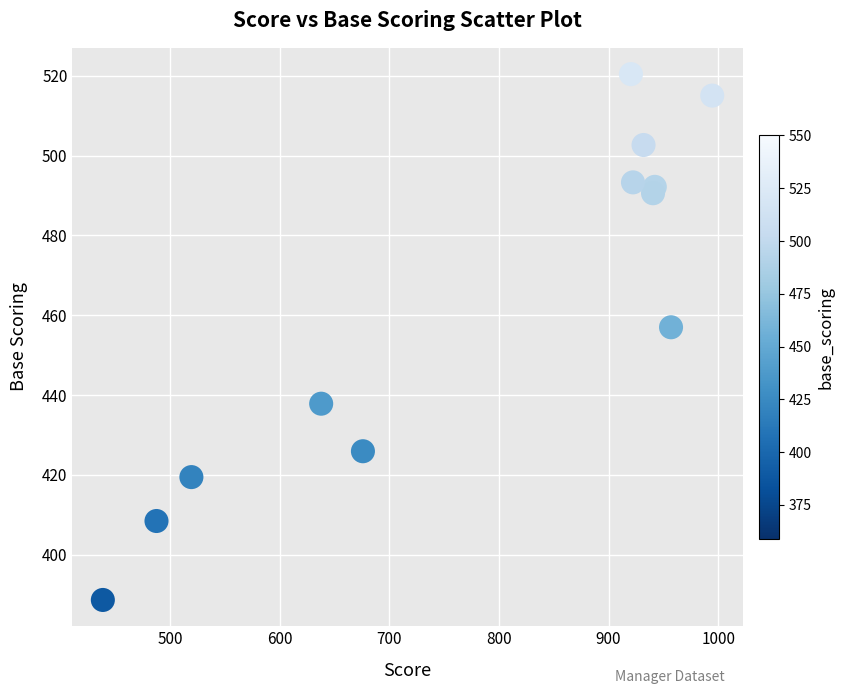

What Y value in the scatter plot is closest to 454?

457.0